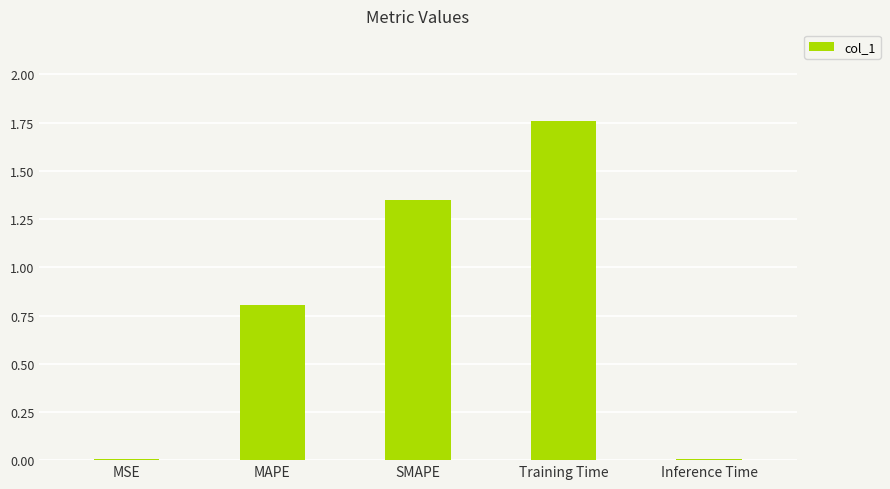

What is the sum of all values?

3.9